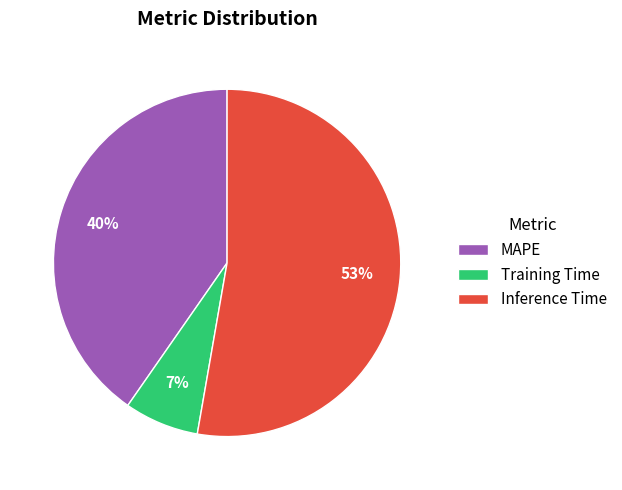

Count the number of slices in the pie.

3